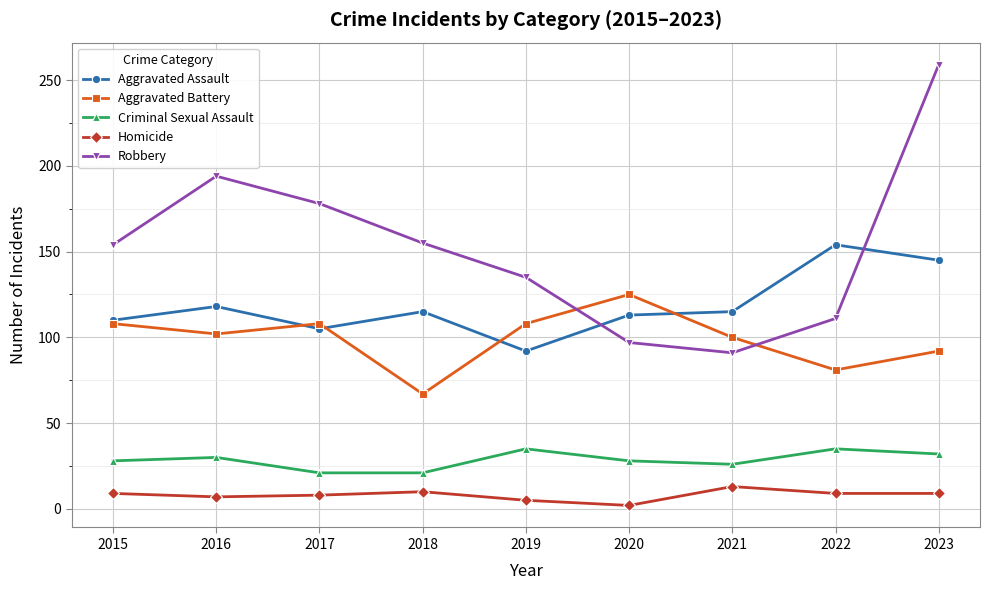

Which series has the widest spread of values?

Robbery